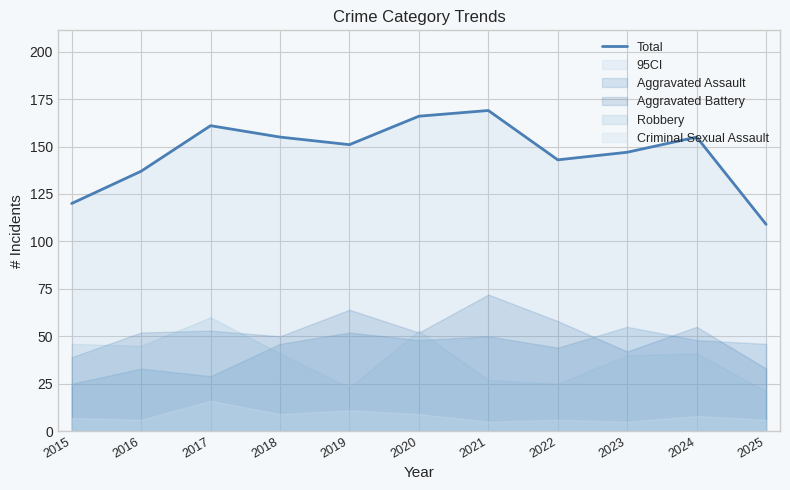

Where is the first local maximum?

2017